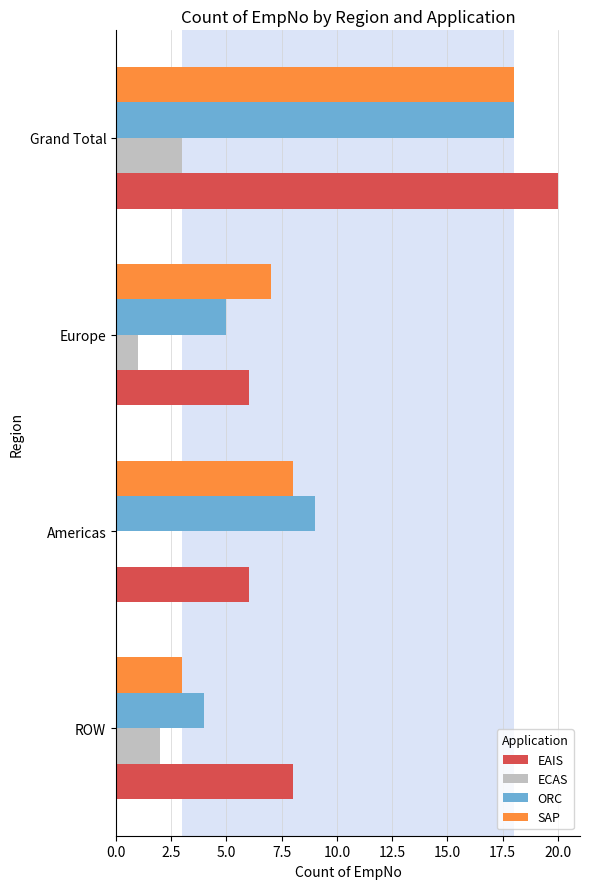

Is it true that ORC equals 4 at ROW?

True